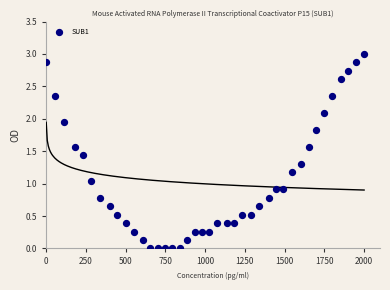

What is the range of Y values (max minus min)?

3.0